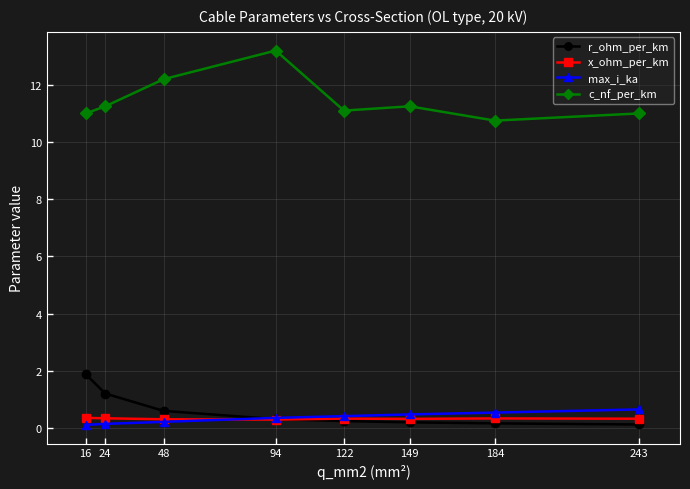

How many interior local peaks does the c_nf_per_km series have?

2